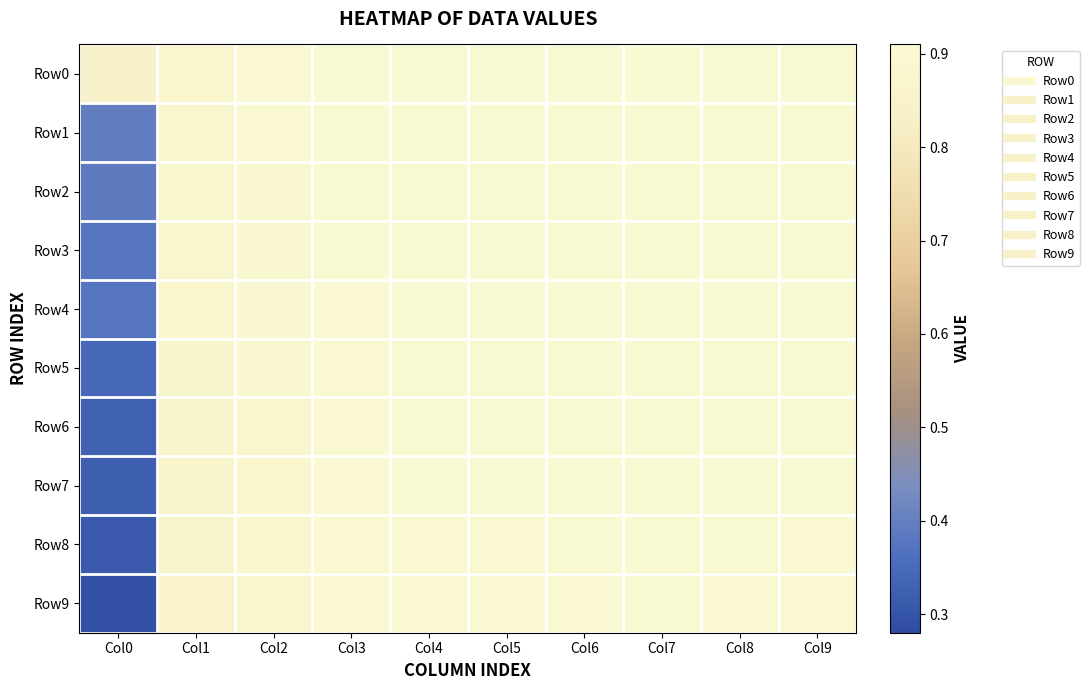

Between Col3 and Col8, which series saw the biggest shift?

Row8